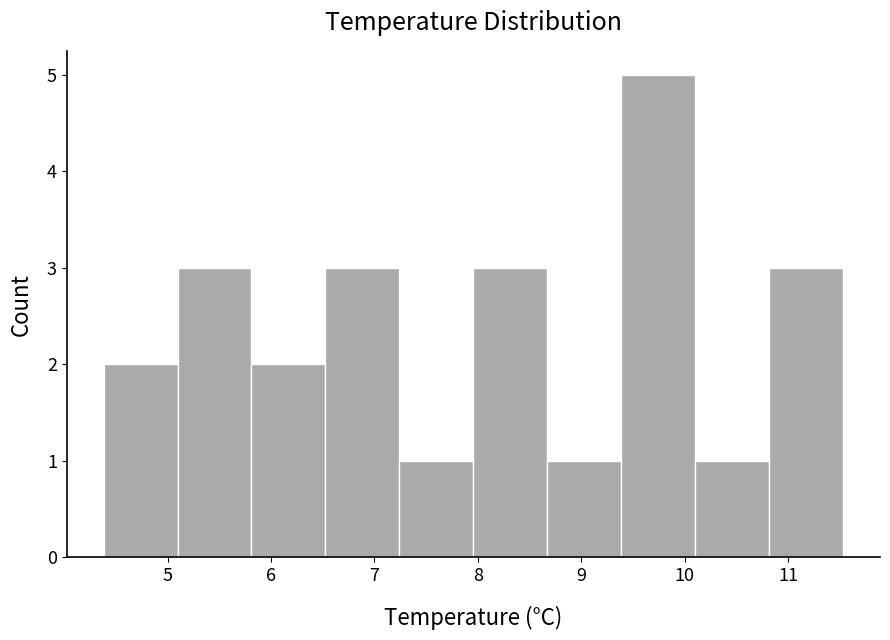

Which range on the x-axis has the tallest bar?

9.4 to 10.1